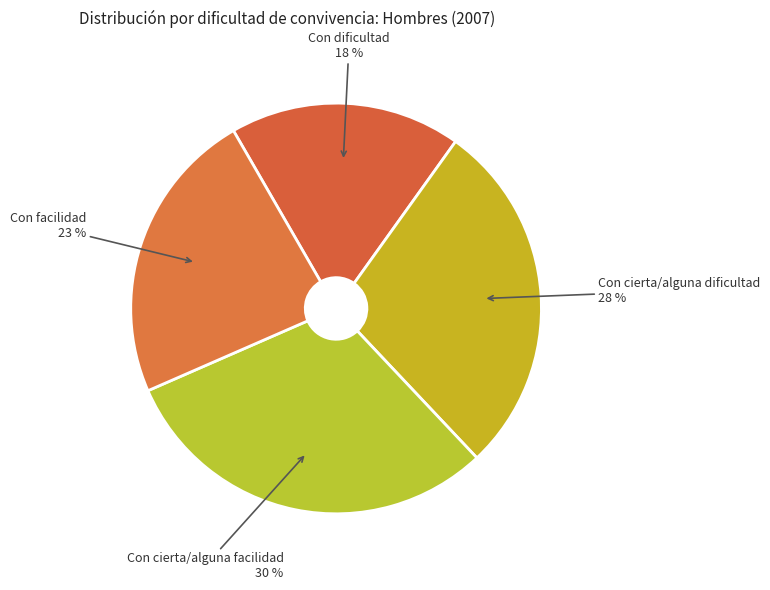

Combined, do Con facilidad and Con dificultad account for over 50%?

No